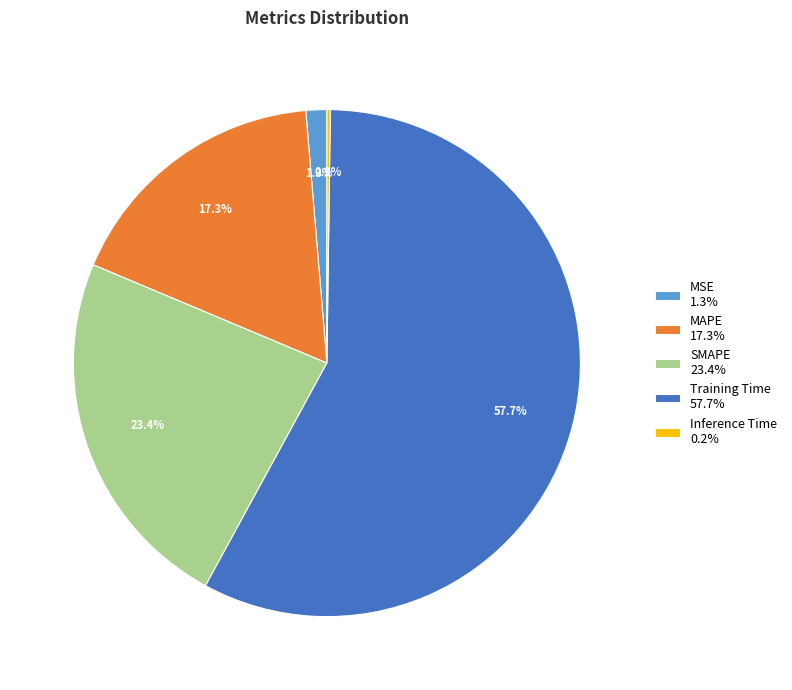

Is it true that Training Time is 64% of the pie?

False